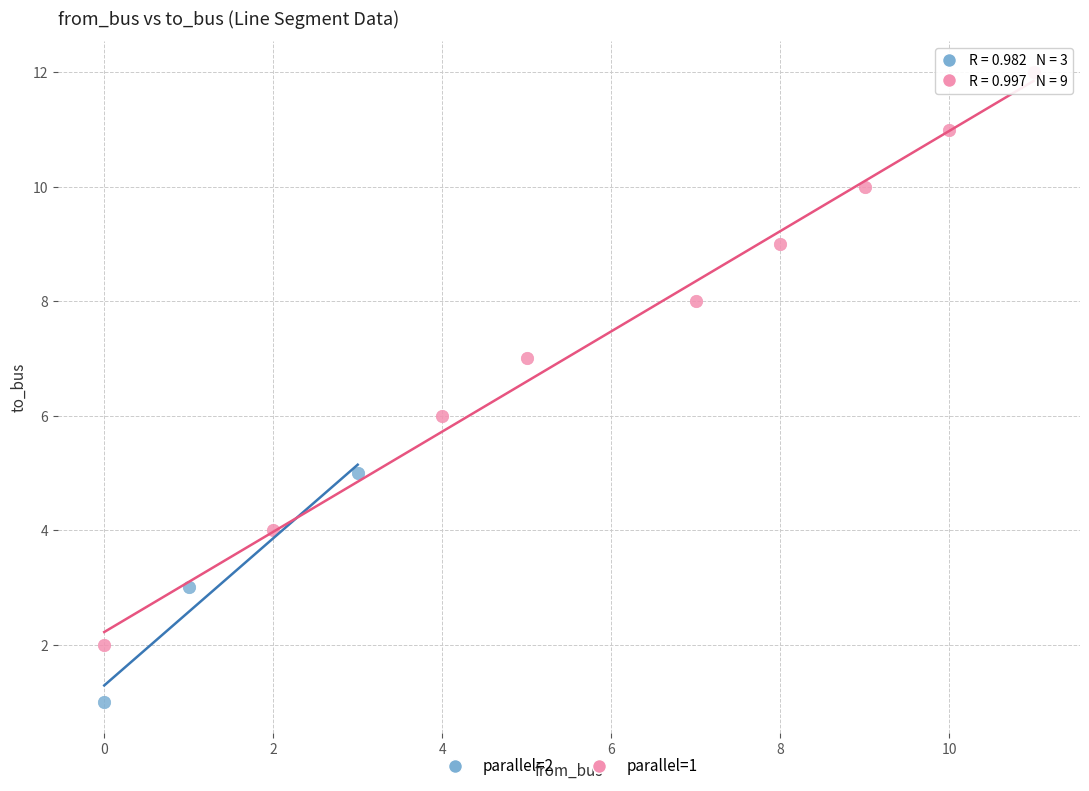

Which series contains the highest Y value?

parallel=1